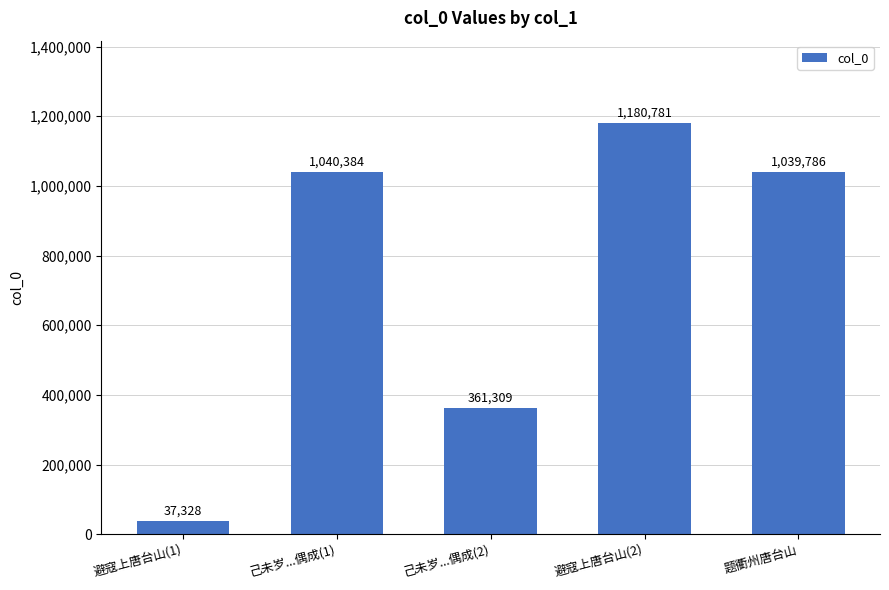

What position from the left is 题衢州唐台山?

5